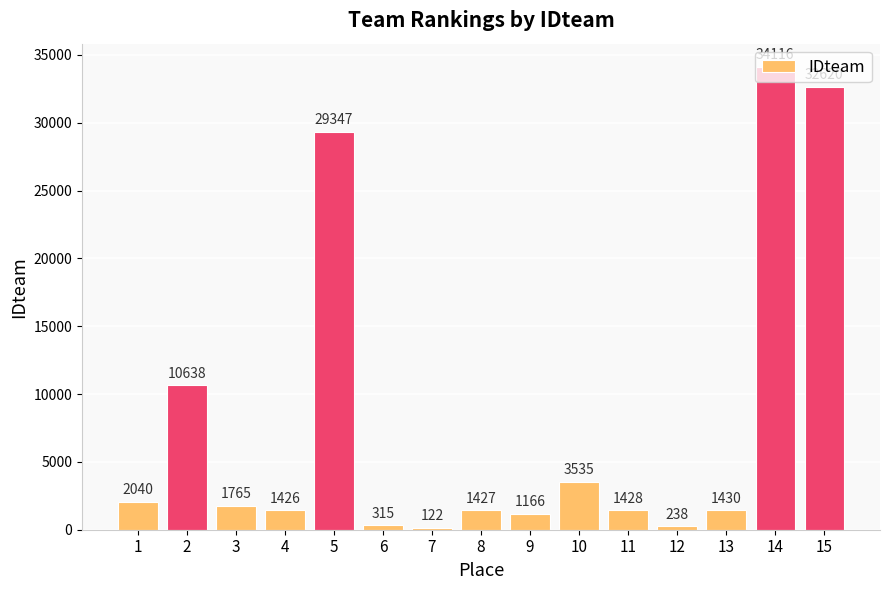

At which label is the value closest to 17119?

2